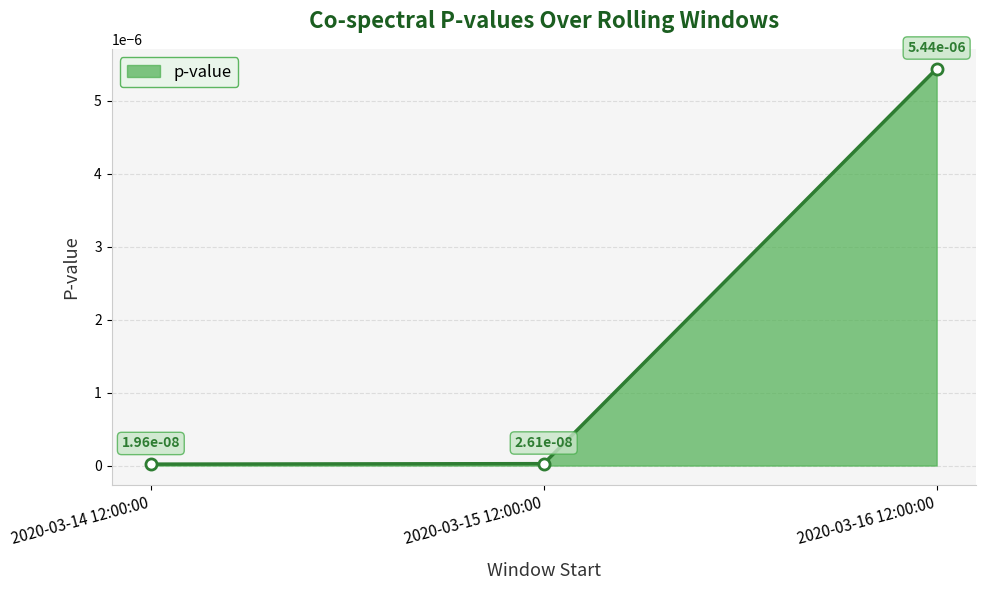

What is the label of the 1st point from the left?

2020-03-14 12:00:00